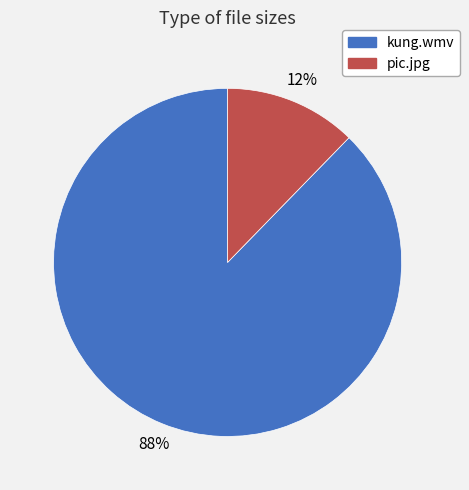

How many segments does this pie chart have?

2